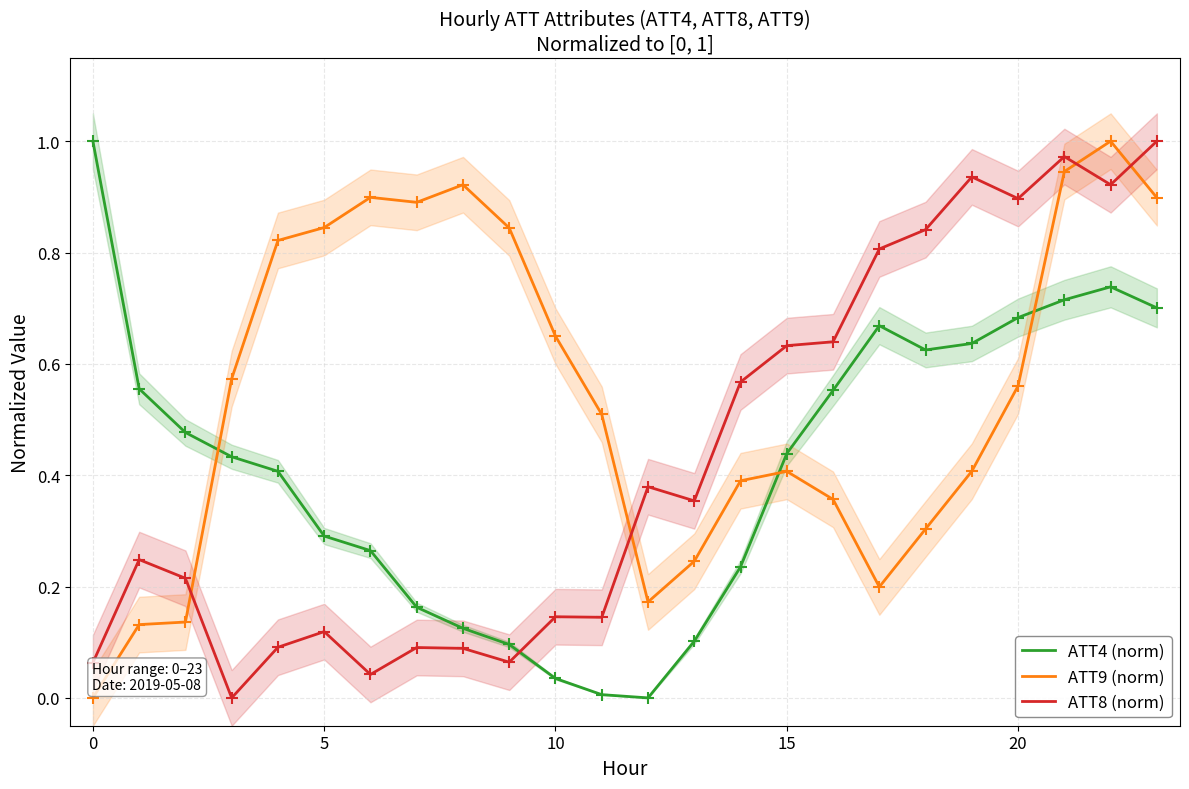

Which series ends up on top after the final intersection of ATT8 (norm) and ATT9 (norm)?

ATT8 (norm)